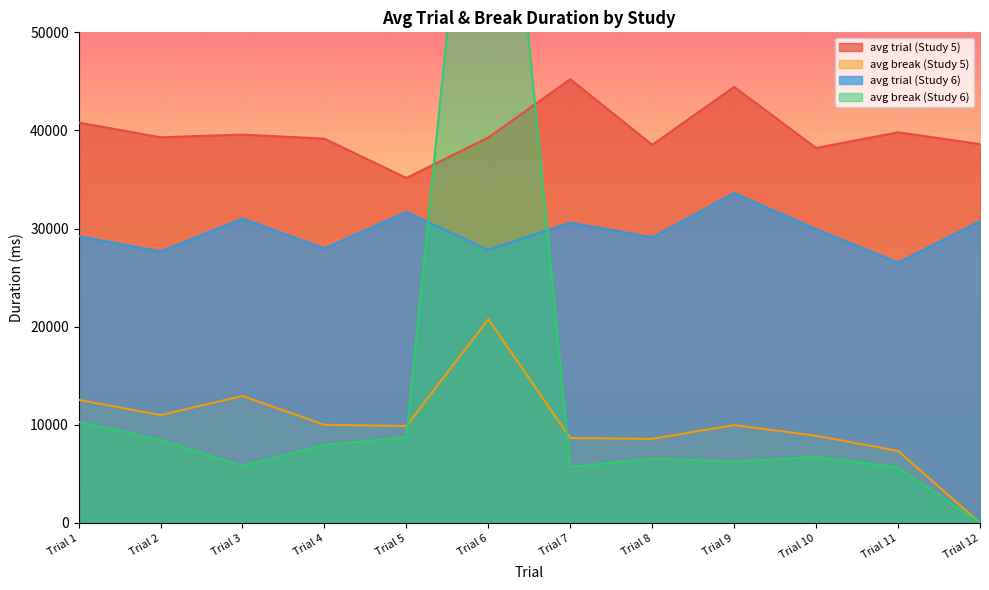

Is it true that avg trial (Study 5) equals 35159 at Trial 5?

True